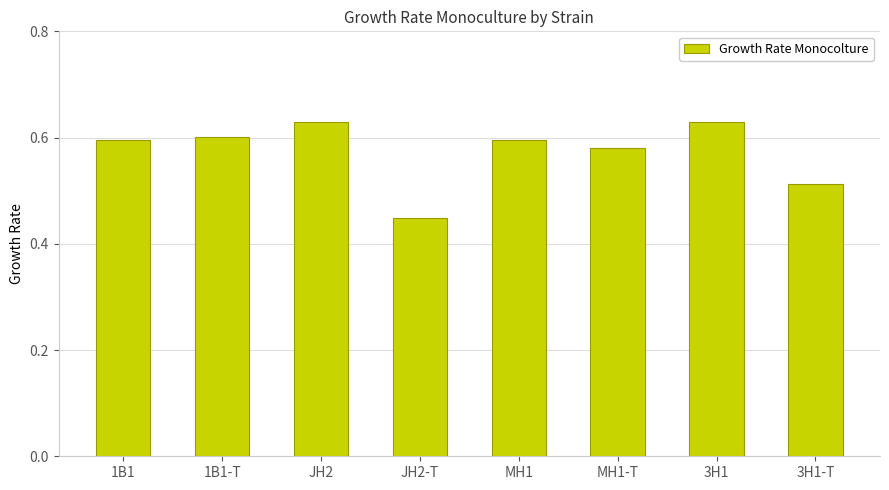

What is the difference between the values at JH2-T and MH1?

0.1